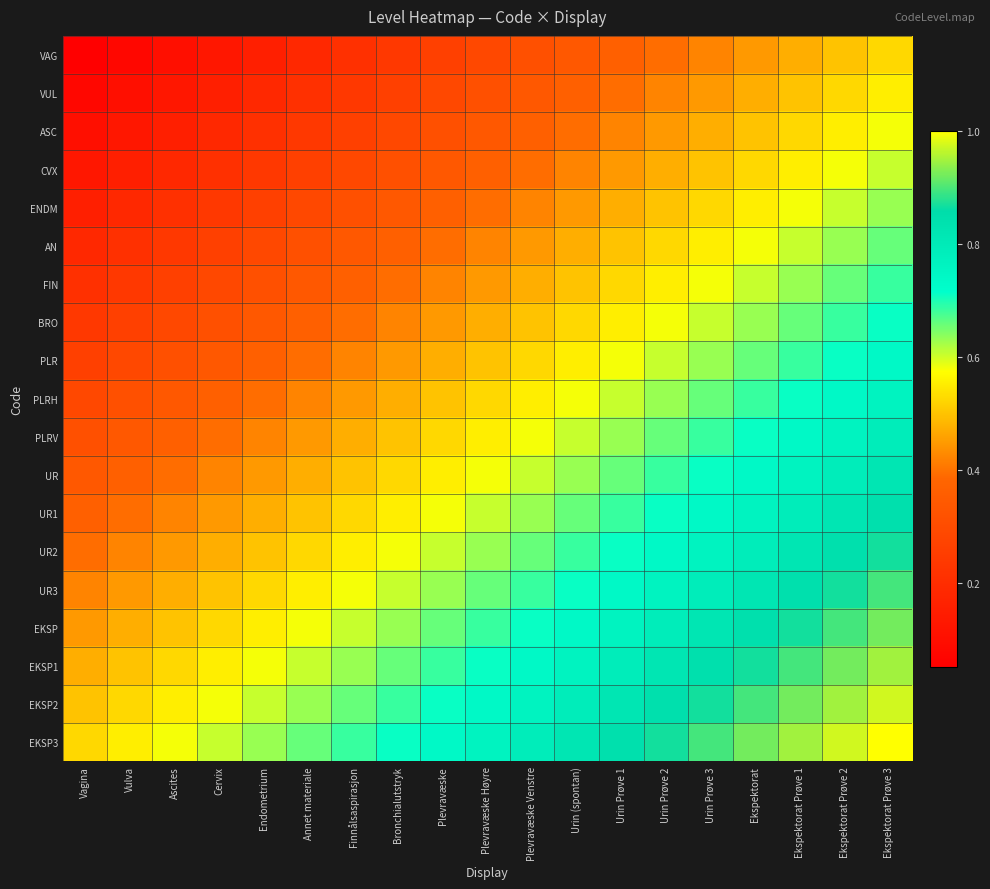

At how many categories does at least one series exceed 0?

19